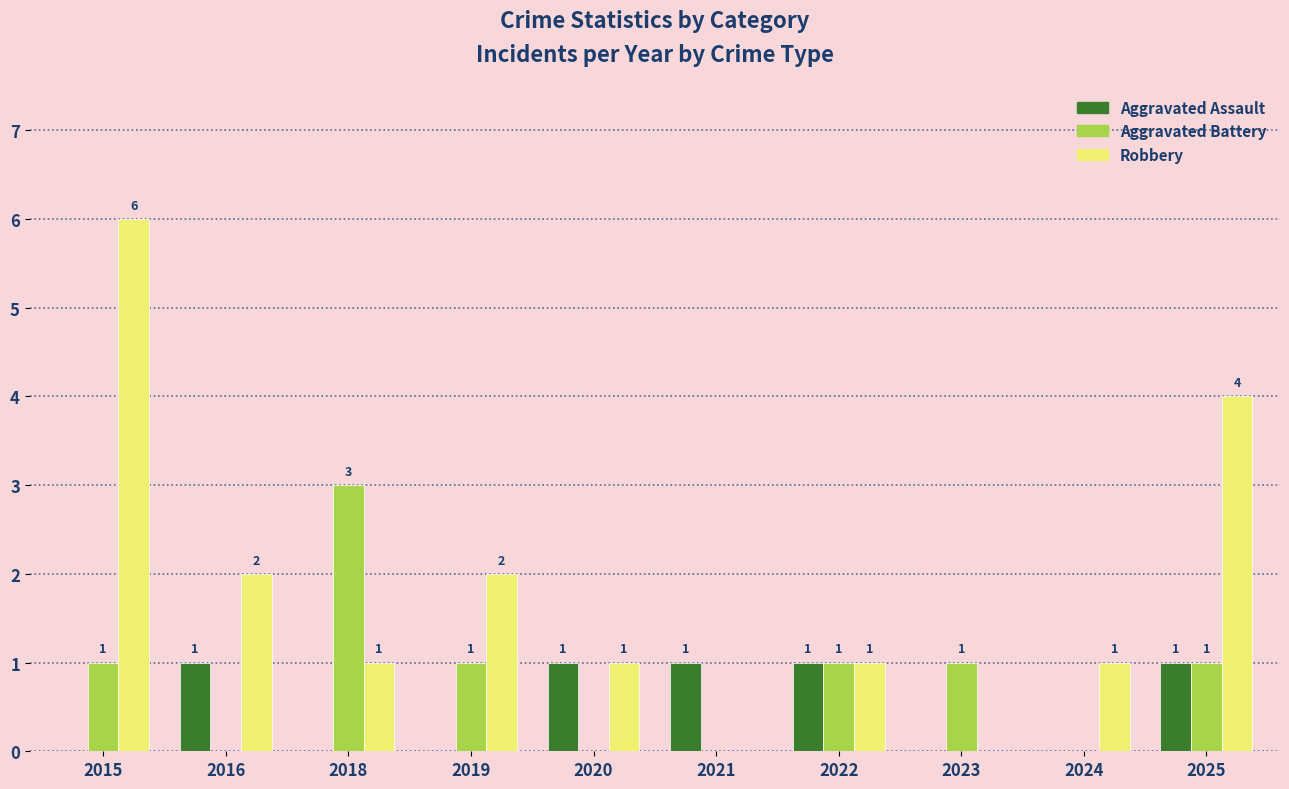

Is the value of Aggravated Battery at 2018 greater than the value of Robbery at 2019?

Yes